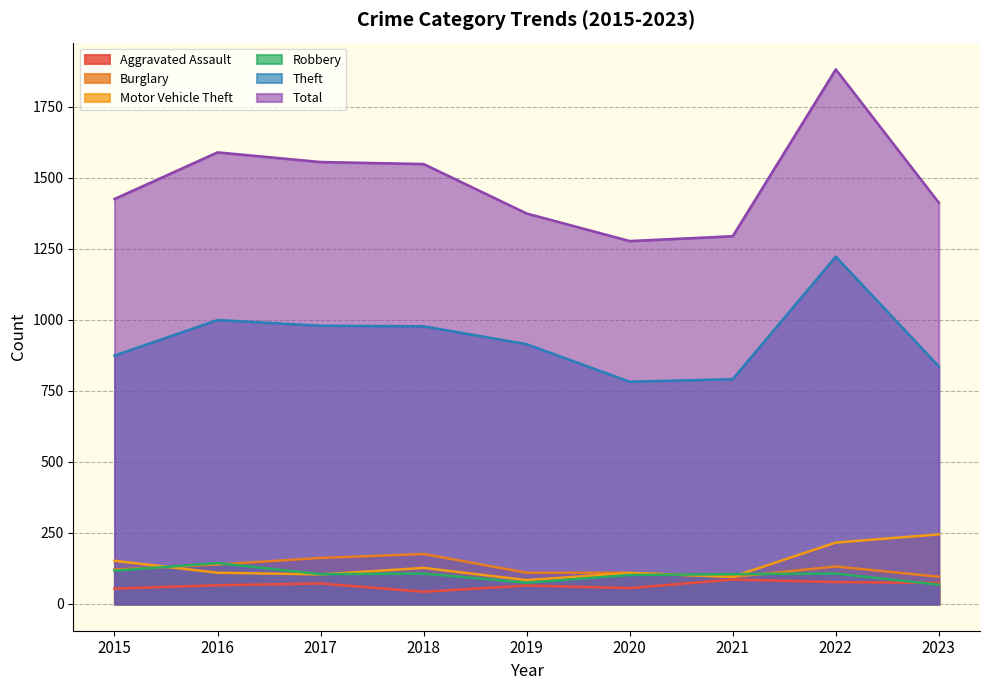

At which category does Burglary reach its first local valley?

2021